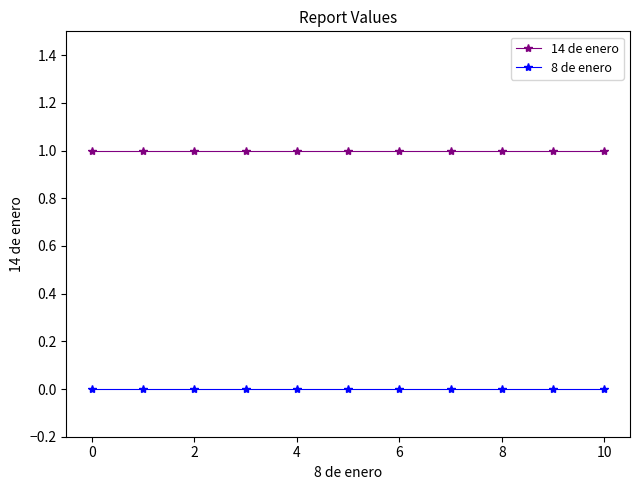

Which series has the largest total across all categories?

14 de enero